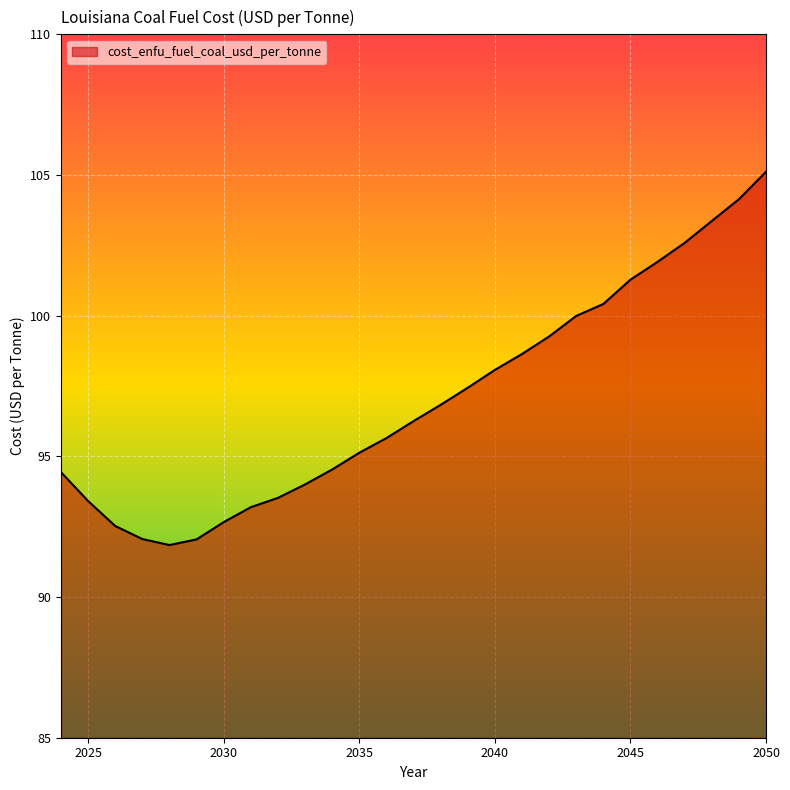

What is the greatest value displayed?

105.1